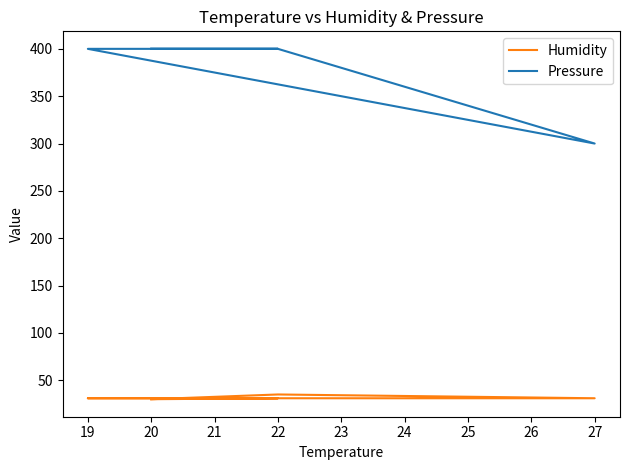

What are all the series names shown in the legend?

Humidity, Pressure